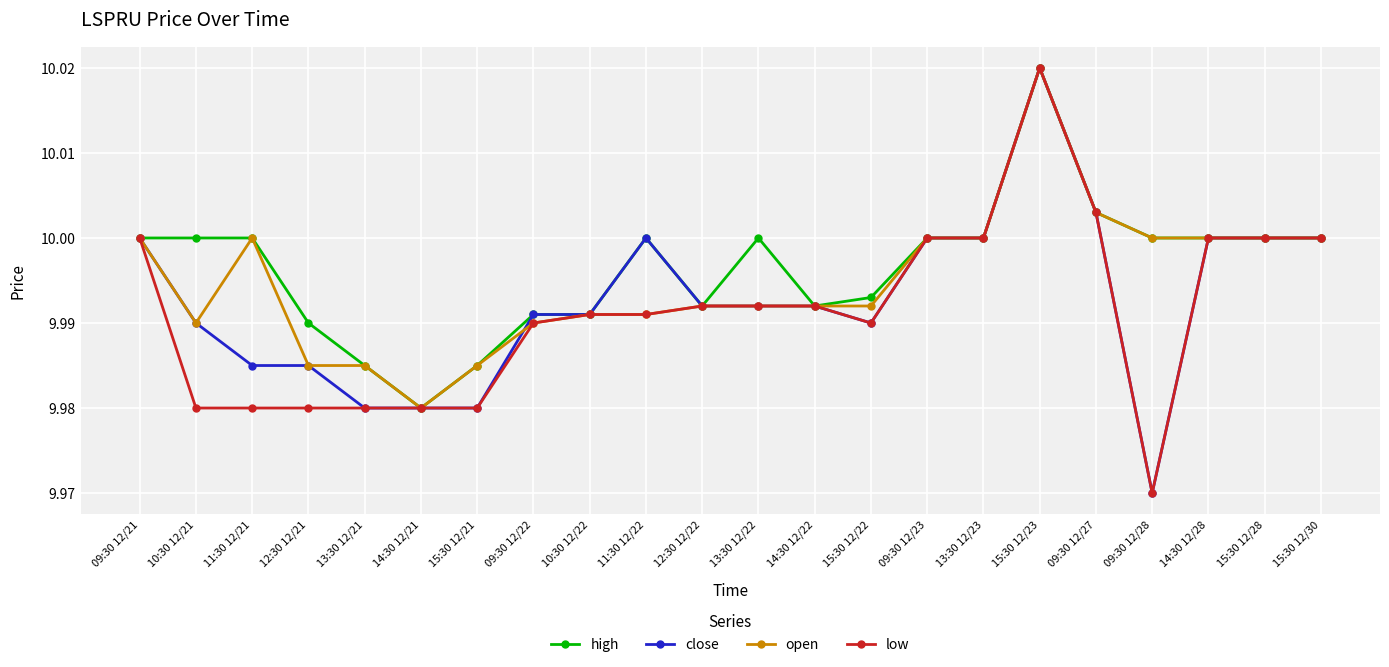

Which series has the largest total across all categories?

high